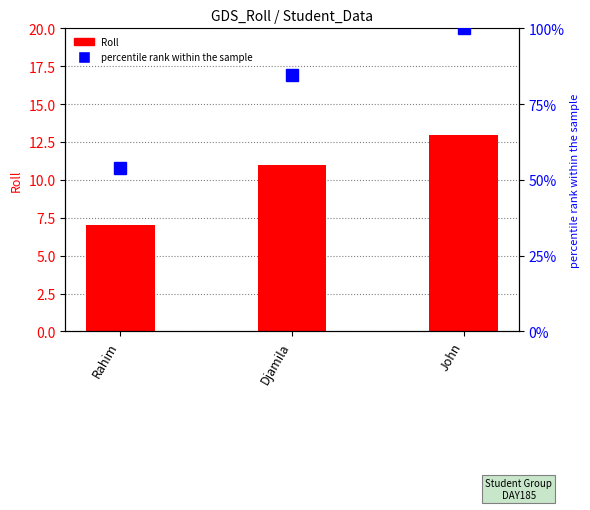

How many values in the Roll series exceed 11?

1